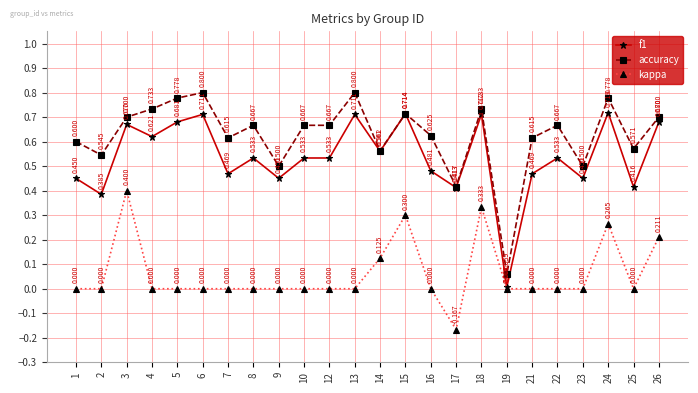

Is the value of kappa at 2 greater than the value of f1 at 13?

No